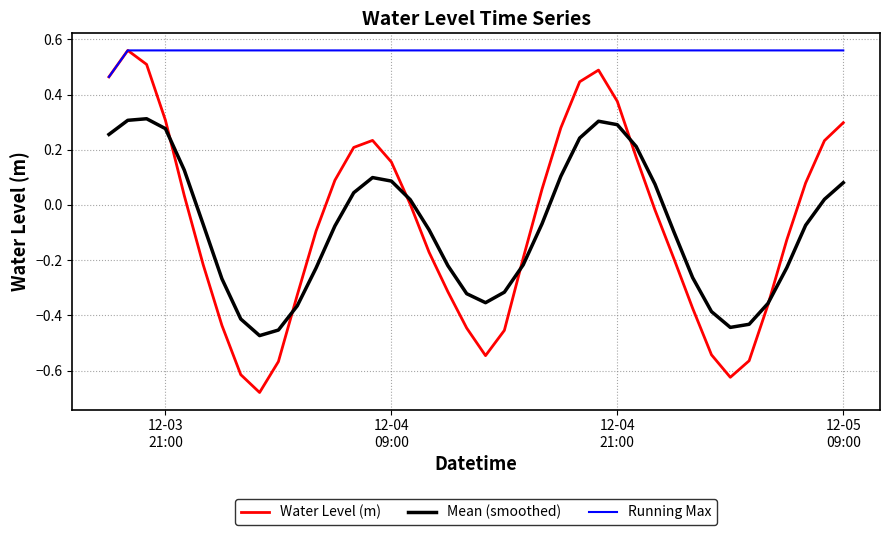

Is this an area chart (filled region under the line)?

No